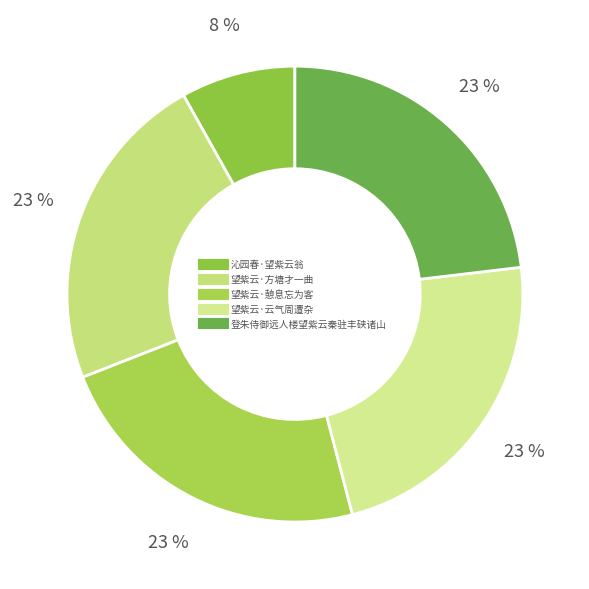

To the nearest percent, what is the combined percentage of 望紫云·方塘才一曲 and 望紫云·云气周遭杂?

46%